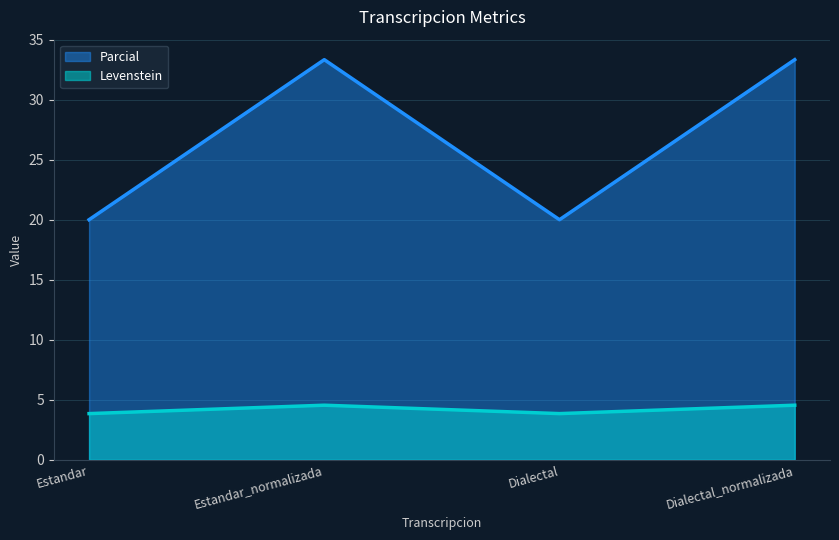

At which category is the sum across all series the highest?

Estandar_normalizada